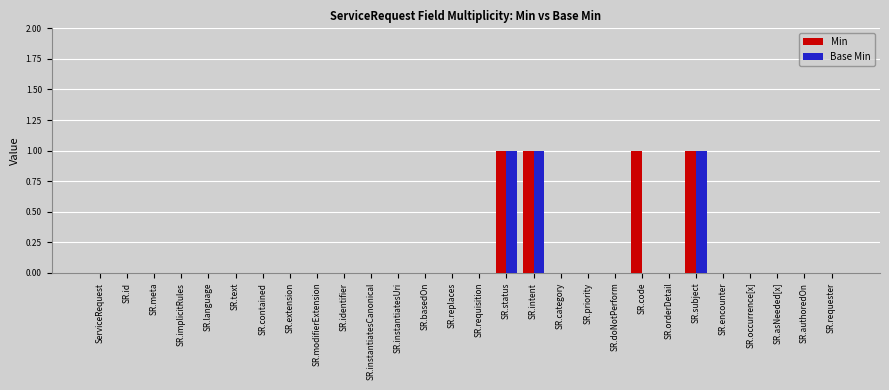

Does the chart contain stacked bars?

No